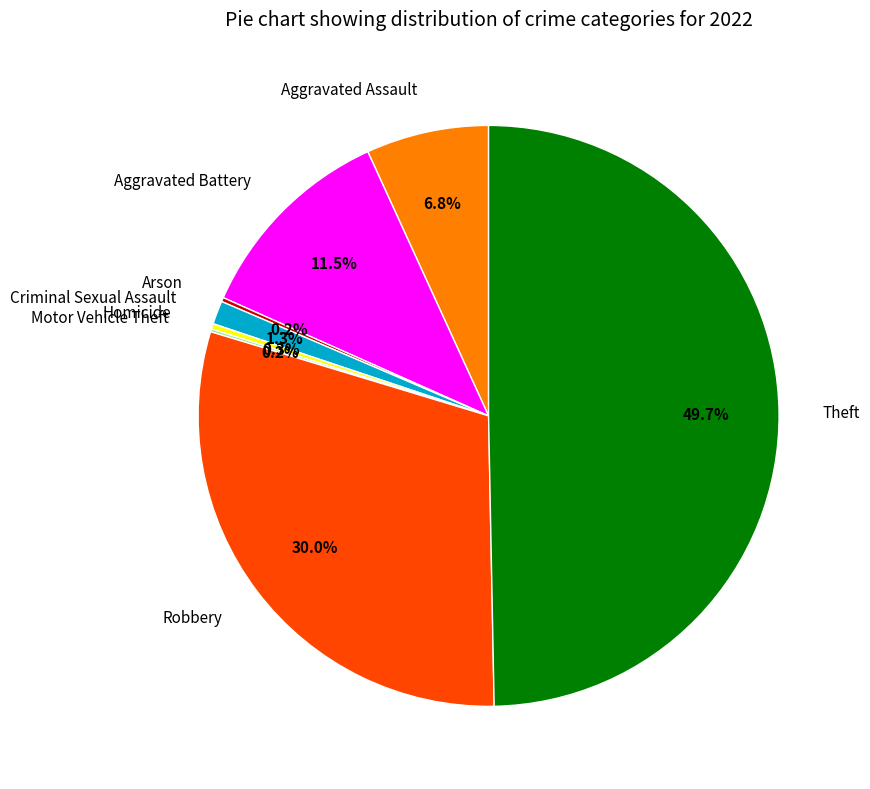

Between Theft and Aggravated Assault, which is larger?

Theft